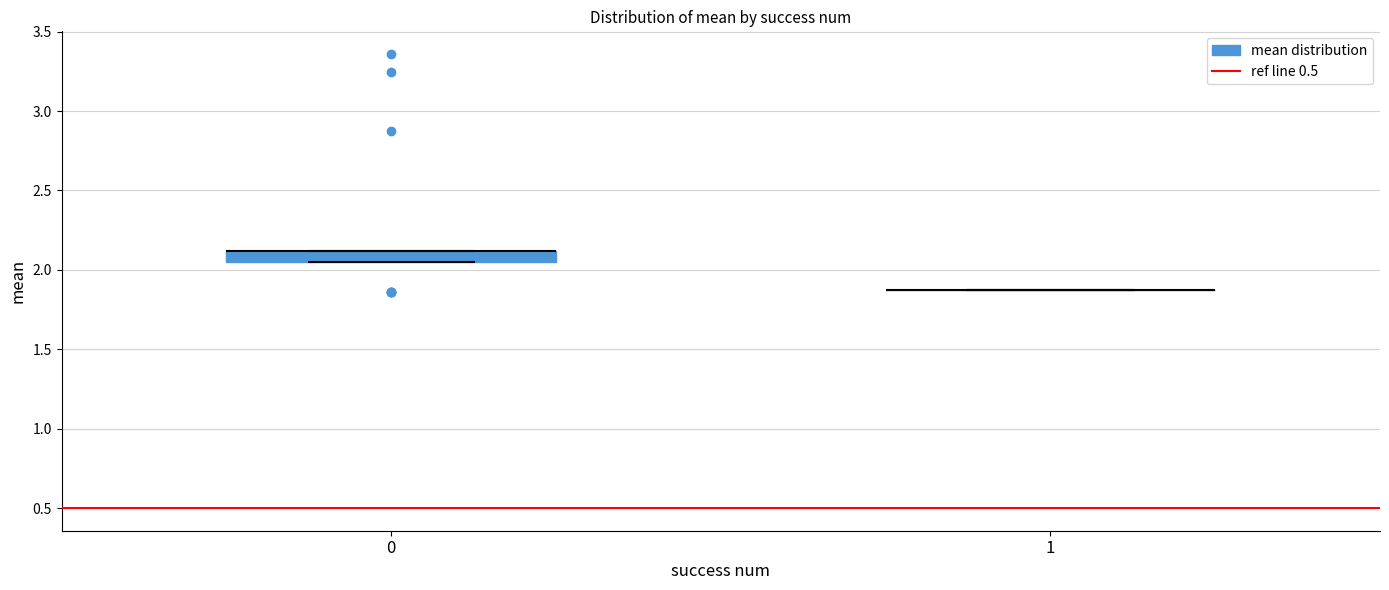

Which box is the tallest, from its lower edge to its upper edge?

0